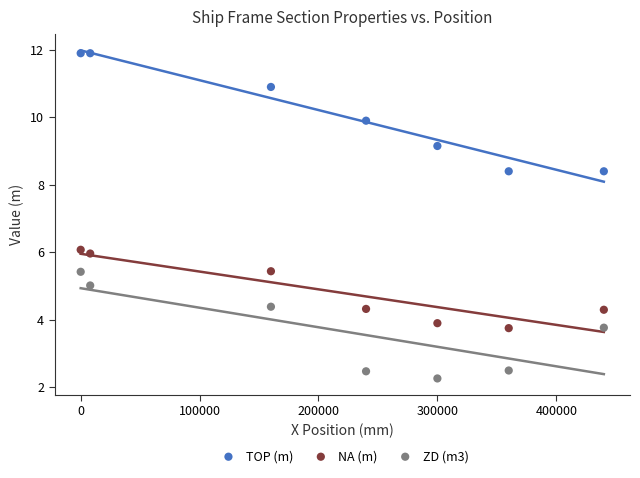

Which series has the largest Y range (max minus min)?

TOP (m)